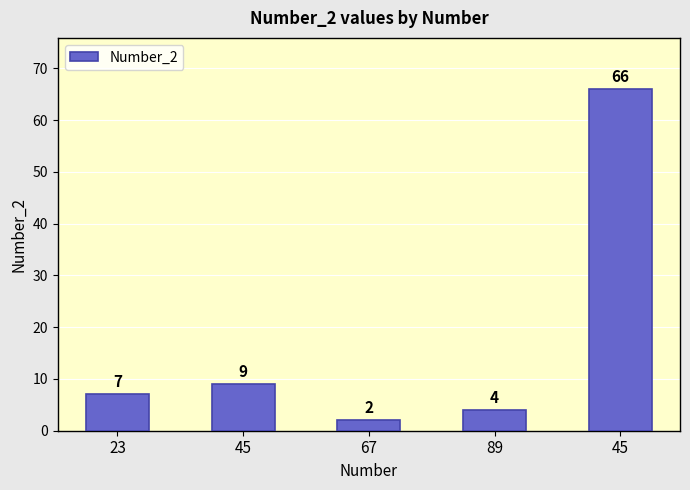

List the labels in order of value, largest first.

45, 45, 23, 89, 67